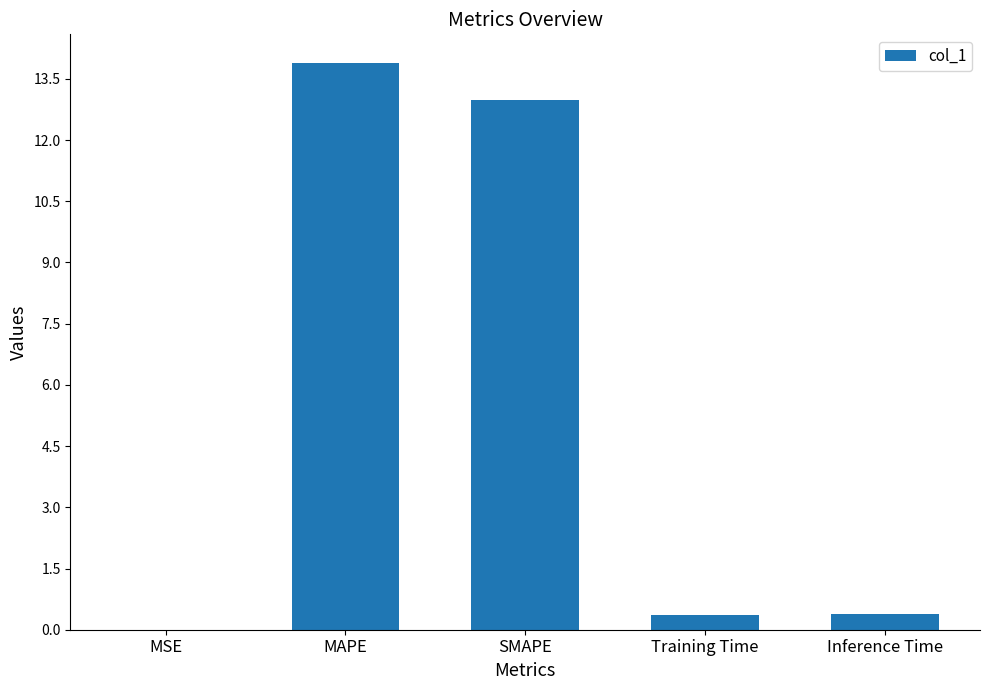

What is the approximate value at Training Time?

0.4